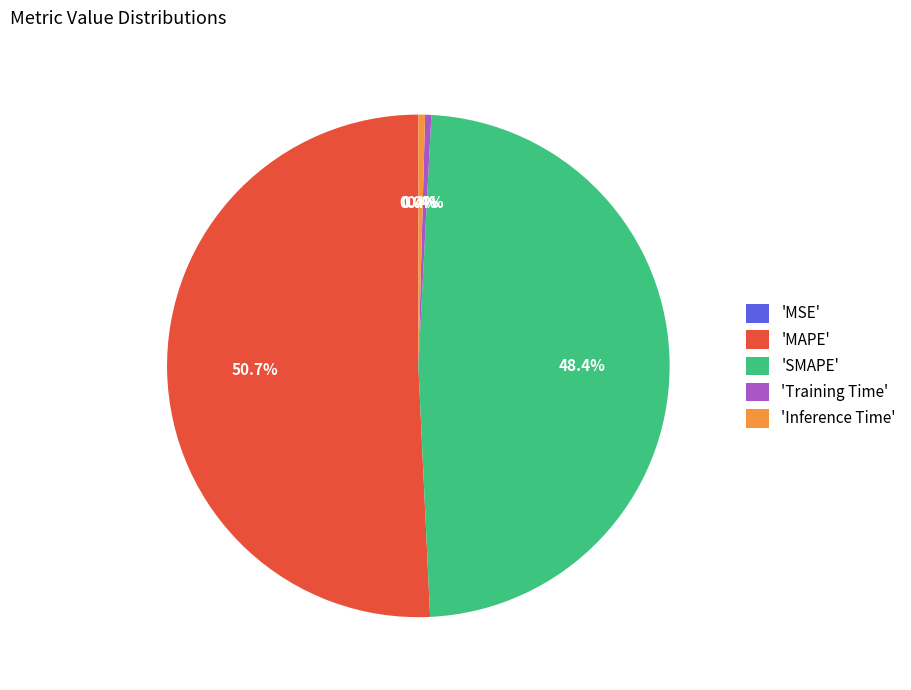

What percentage is NOT represented by 'SMAPE'?

51.6%